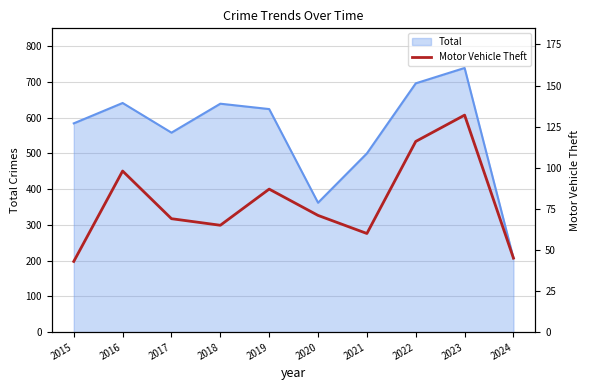

True or false: Total has a value of 207 at 2024.

True